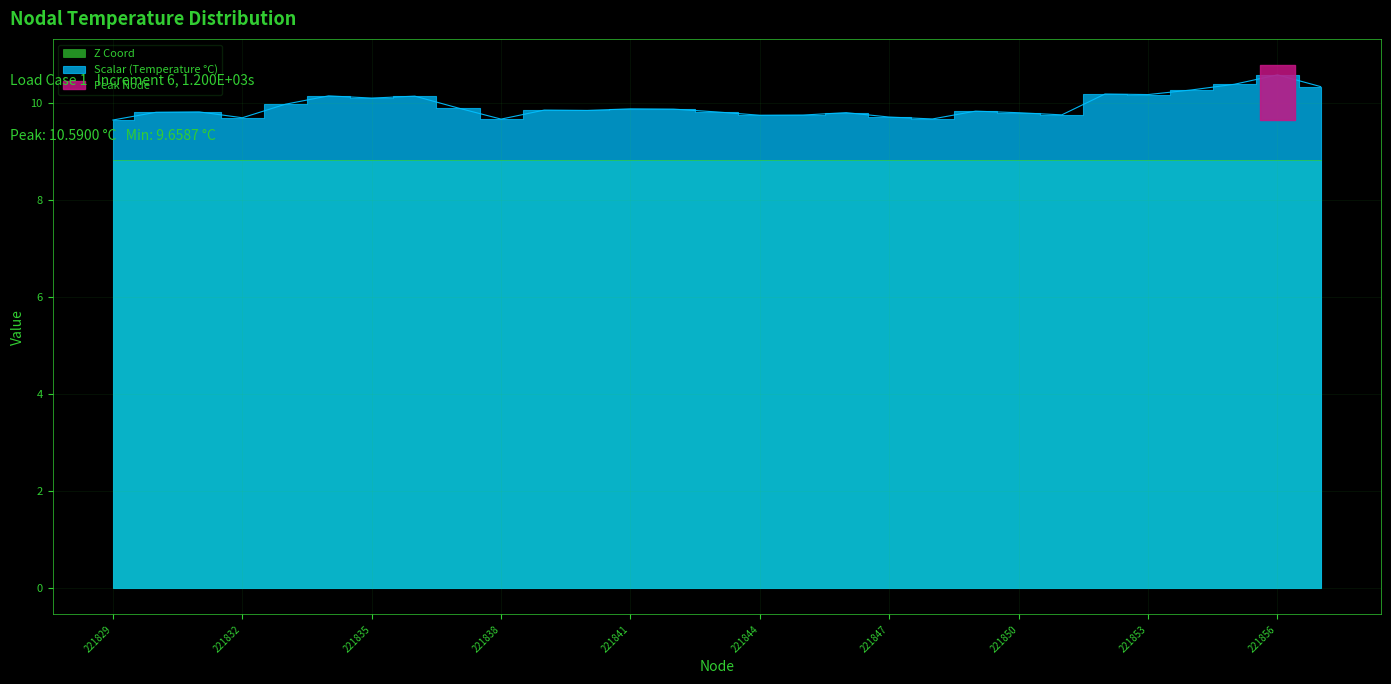

Reading left to right, list all the values displayed in this chart.

221829=9.7	221830=9.8	221831=9.8	221832=9.7	221833=10.0	221834=10.2	221835=10.1	221836=10.2	221837=9.9	221838=9.7	221839=9.9	221840=9.9	221841=9.9	221842=9.9	221843=9.8	221844=9.8	221845=9.8	221846=9.8	221847=9.7	221848=9.7	221849=9.8	221850=9.8	221851=9.8	221852=10.2	221853=10.2	221854=10.3	221855=10.4	221856=10.6	221857=10.3